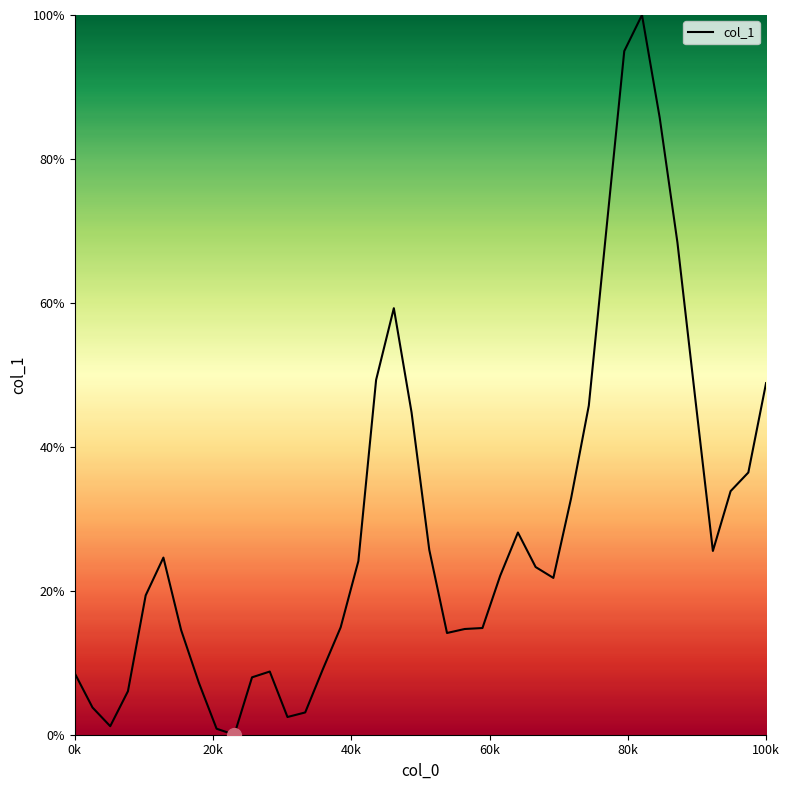

What is the difference between the maximum and minimum values?

100.0